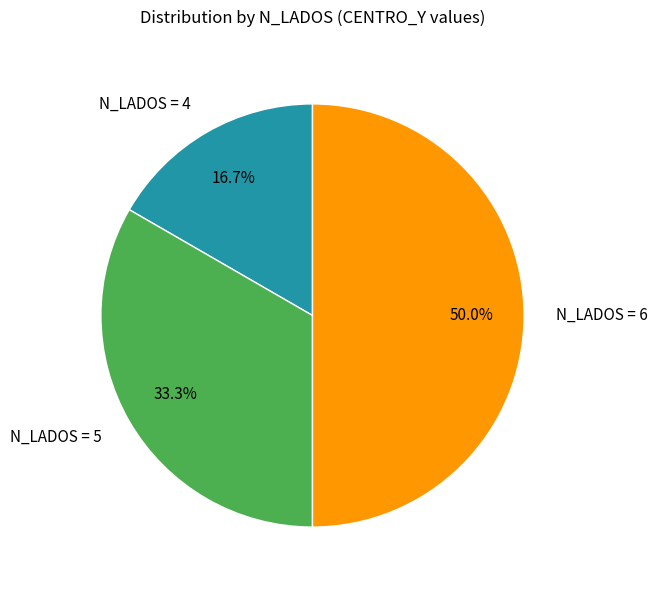

What is the ratio of the value at N_LADOS = 4 to the value at N_LADOS = 5?

0.5